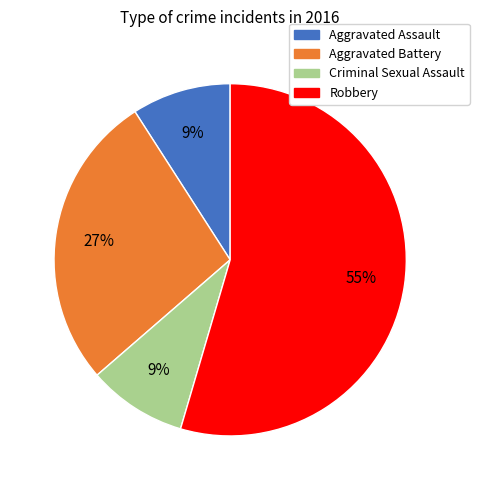

To the nearest percent, what portion does Criminal Sexual Assault represent?

9%